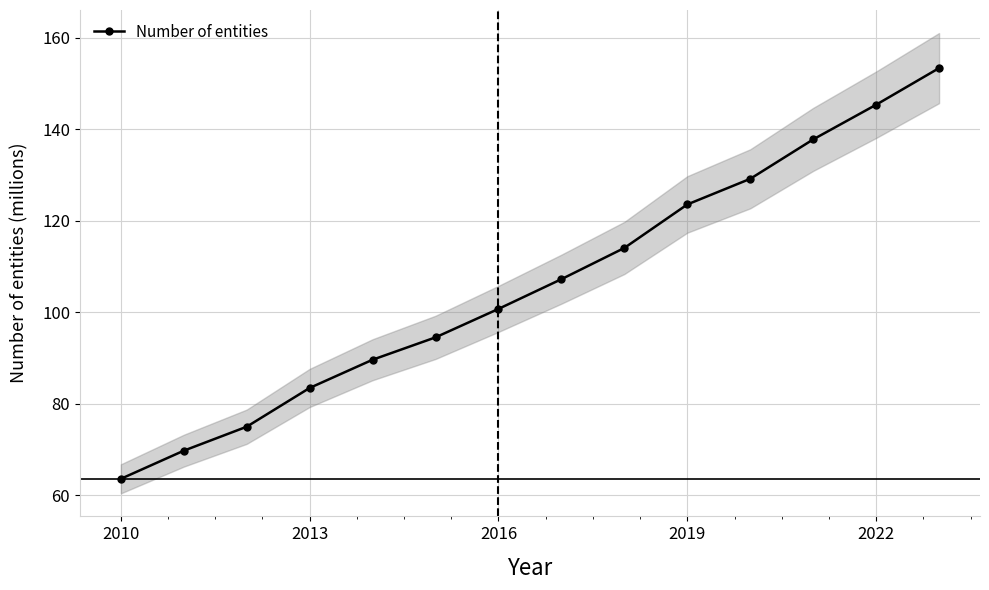

True or false: Number of entities has more than 1 points higher than both neighbors.

False